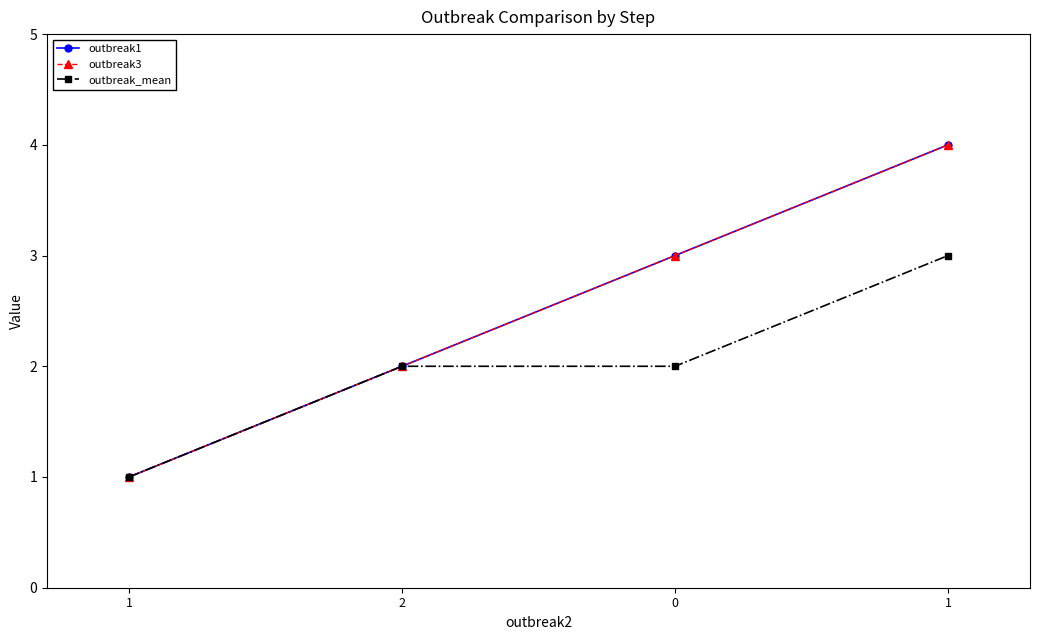

What is the sum of all outbreak1 values?

10